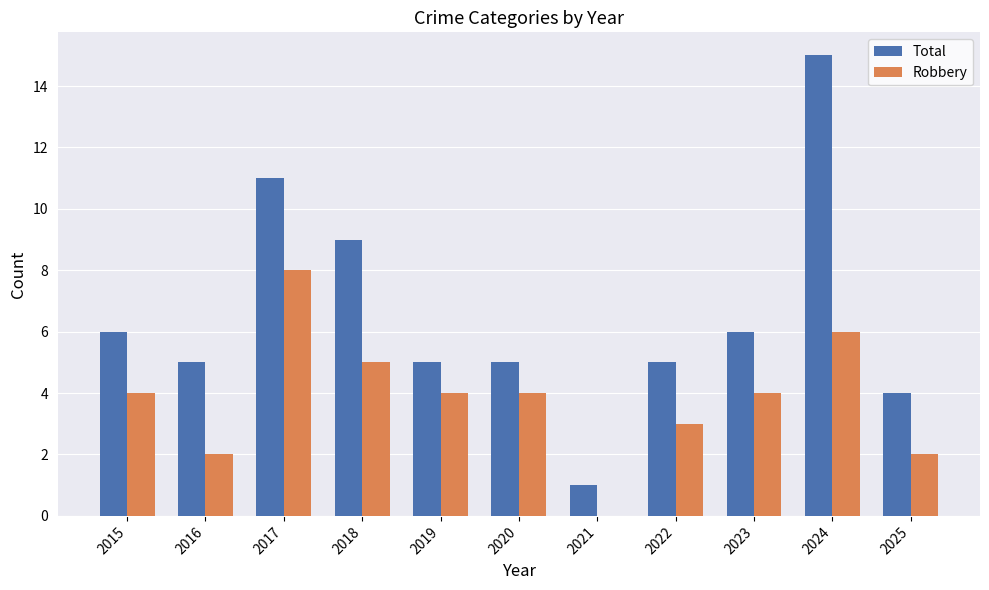

Reading right to left, what are all the values shown in this chart?

Total: 2025=4	2024=15	2023=6	2022=5	2021=1	2020=5	2019=5	2018=9	2017=11	2016=5	2015=6
Robbery: 2025=2	2024=6	2023=4	2022=3	2021=0	2020=4	2019=4	2018=5	2017=8	2016=2	2015=4